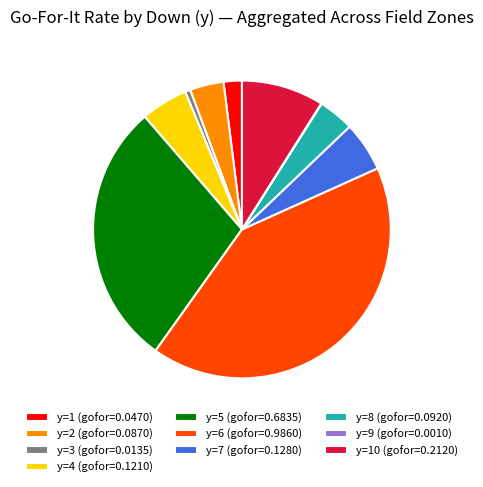

Which category has the biggest portion of the pie?

y=6 (gofor=0.9860)